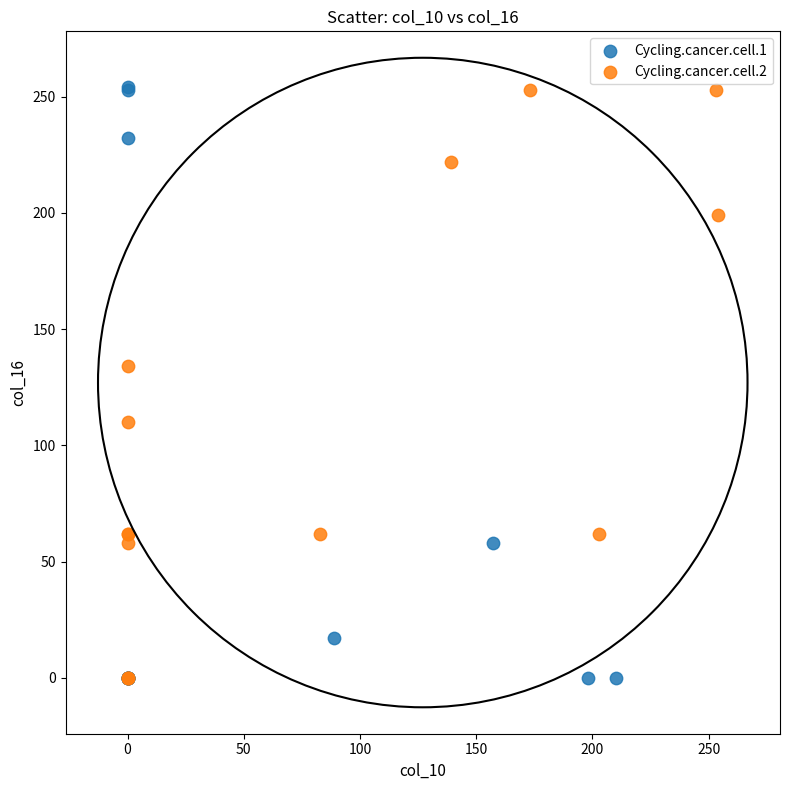

Which series has the largest Y range (max minus min)?

Cycling.cancer.cell.1